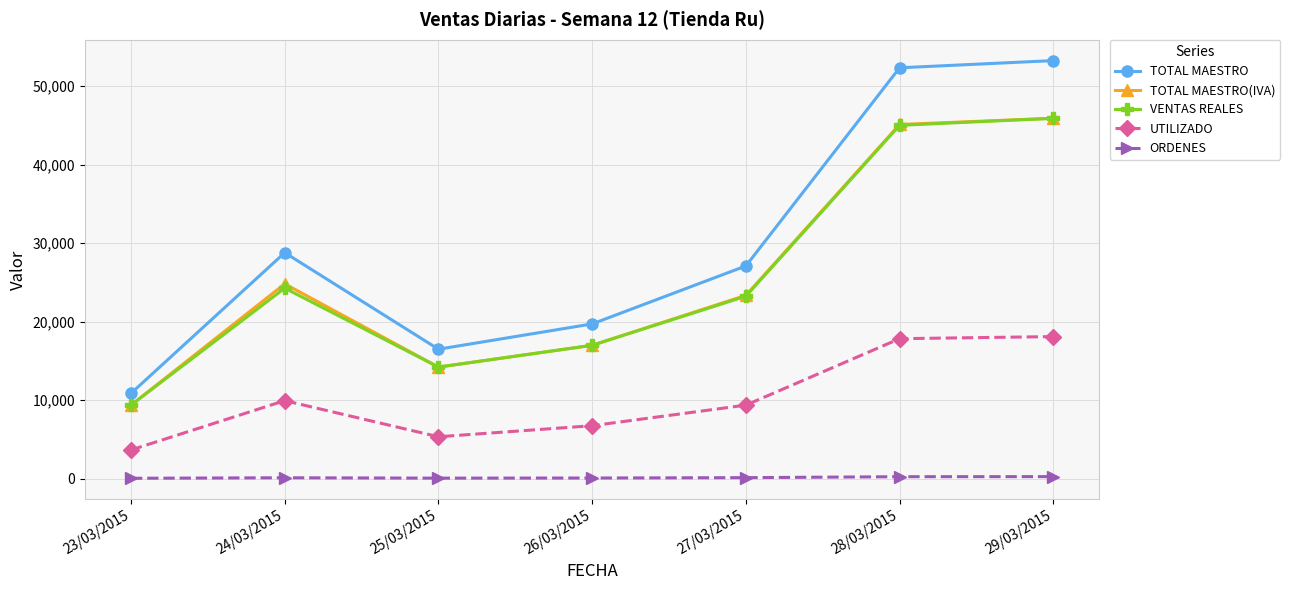

Which category has the lowest value in the TOTAL MAESTRO series?

23/03/2015